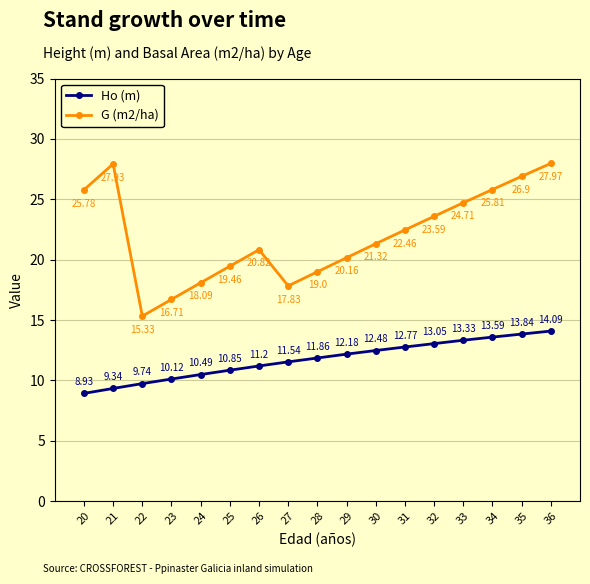

True or false: G (m2/ha) and Ho (m) intersect in this chart.

False